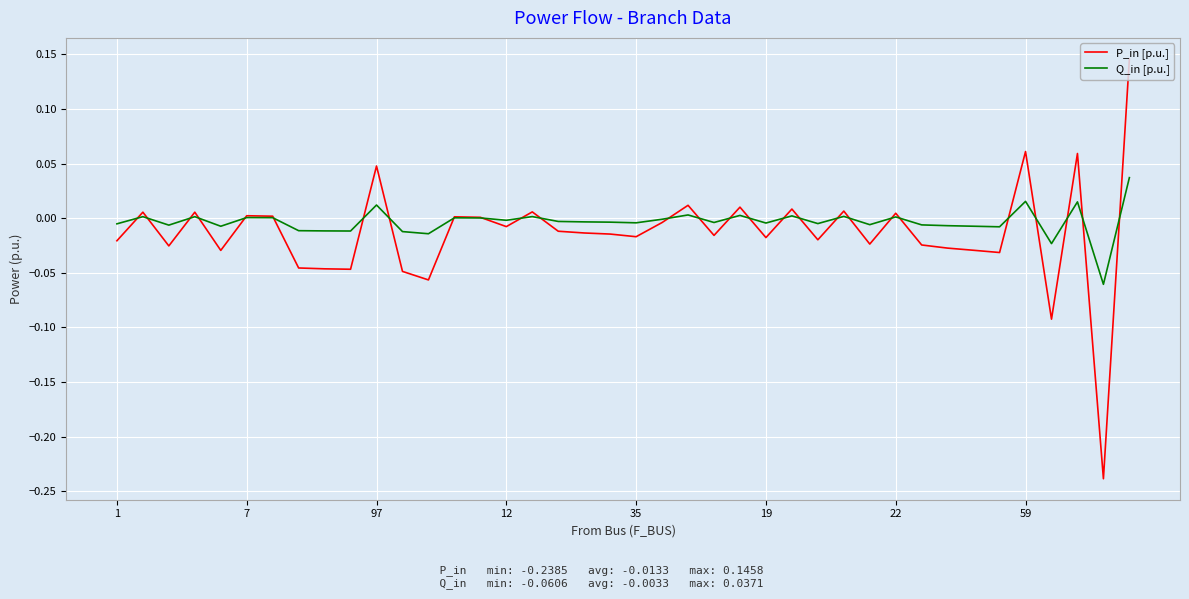

Which series has the widest spread of values?

P_in [p.u.]